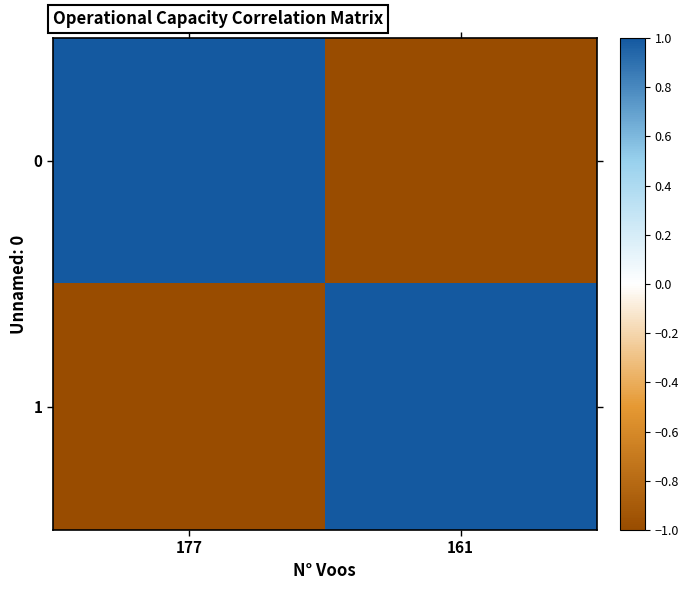

List the series in order of their peak value, lowest first.

1, 0